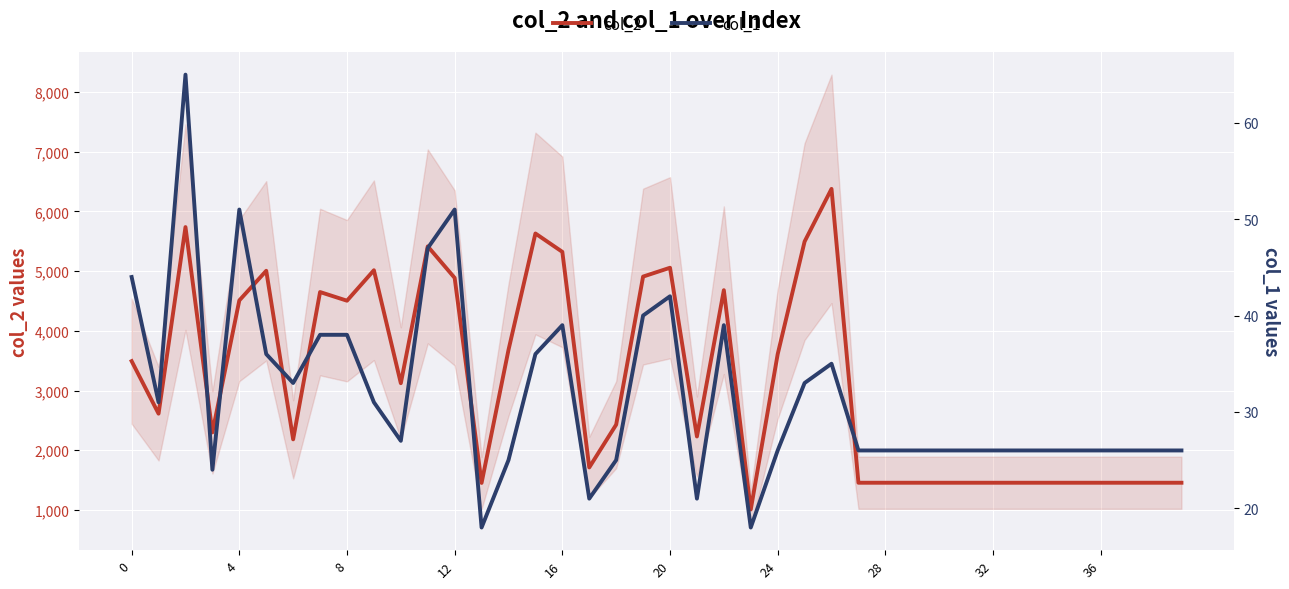

Which has a higher value, 31 or 17?

17